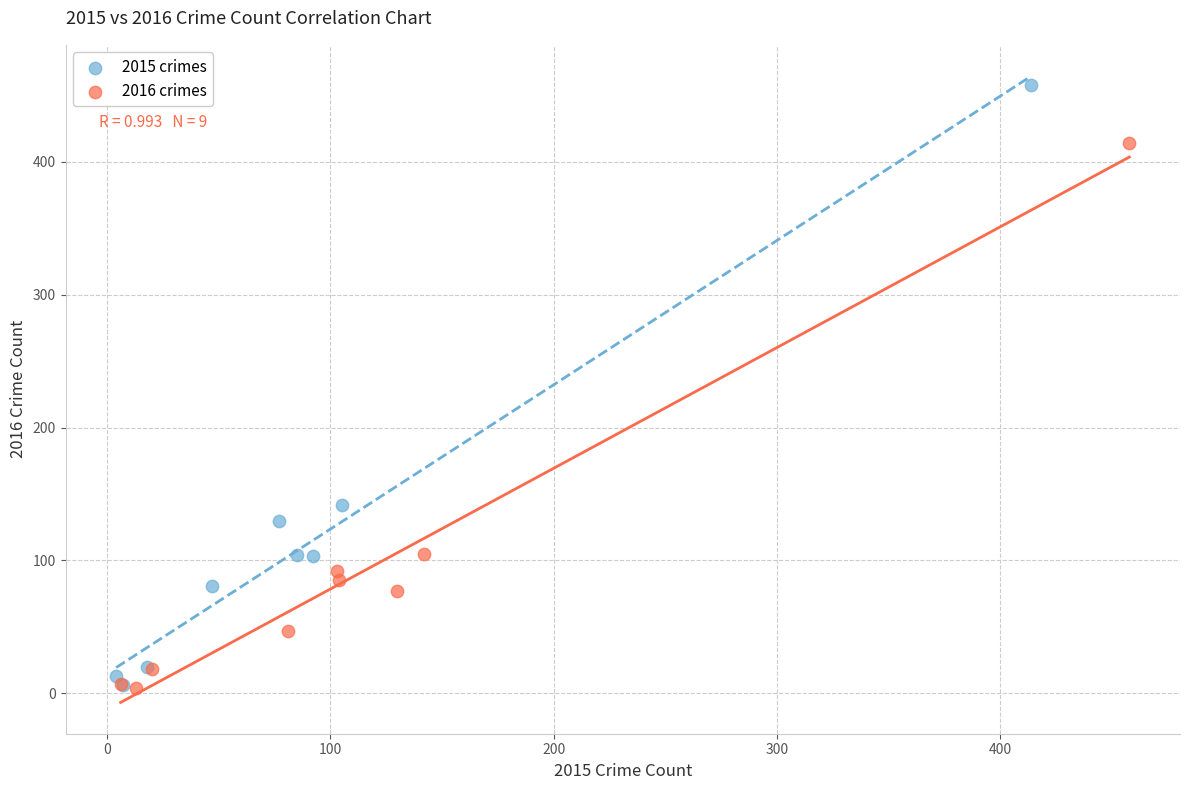

Which series has the widest spread of Y values?

2015 crimes